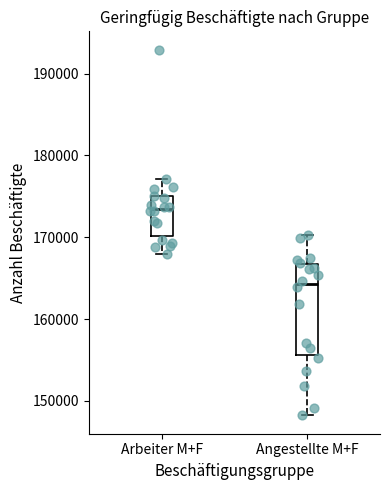

Which box's median line is the highest?

Arbeiter M+F